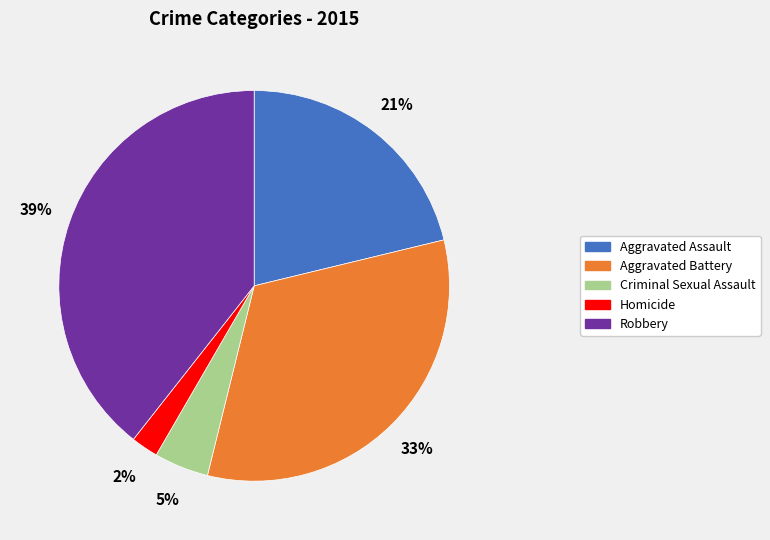

Rank the categories by value from lowest to highest.

Homicide, Criminal Sexual Assault, Aggravated Assault, Aggravated Battery, Robbery